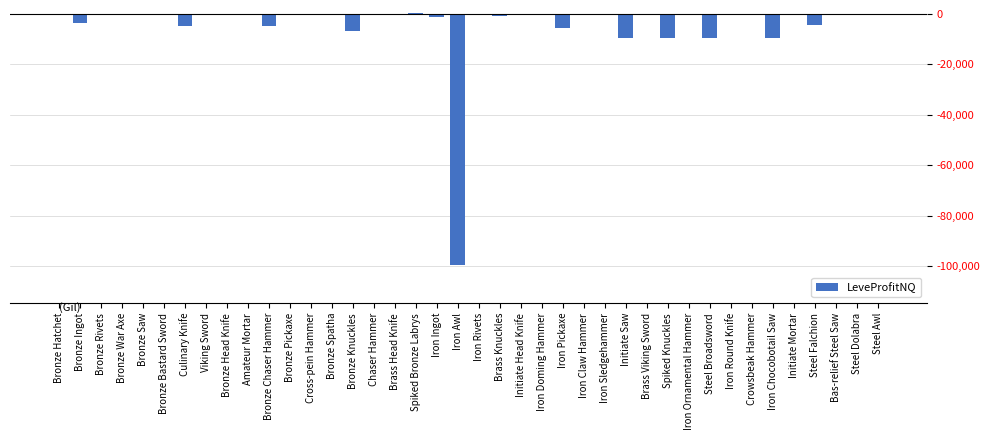

What is the average value?

-4287.9